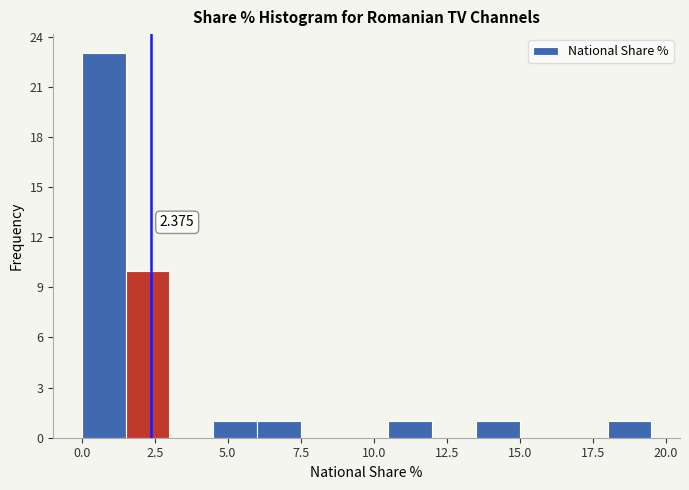

Read against the x-axis, roughly where is the centre of the tallest bar?

1.0